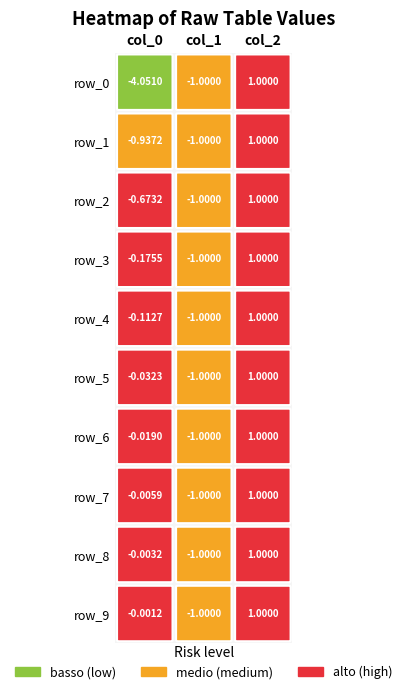

What is the maximum value for row_4?

1.0